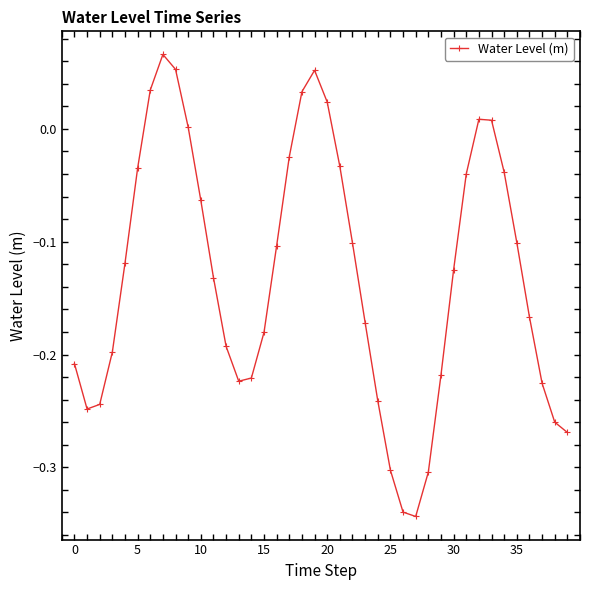

How many data points does each series have?

40